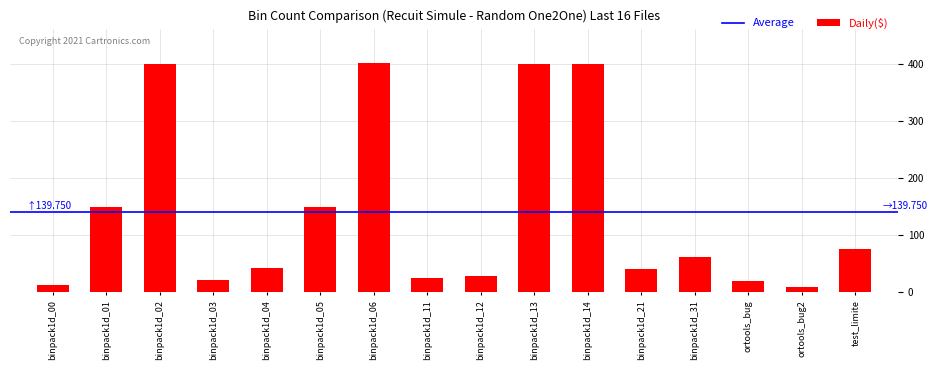

What is the smallest value displayed?

9